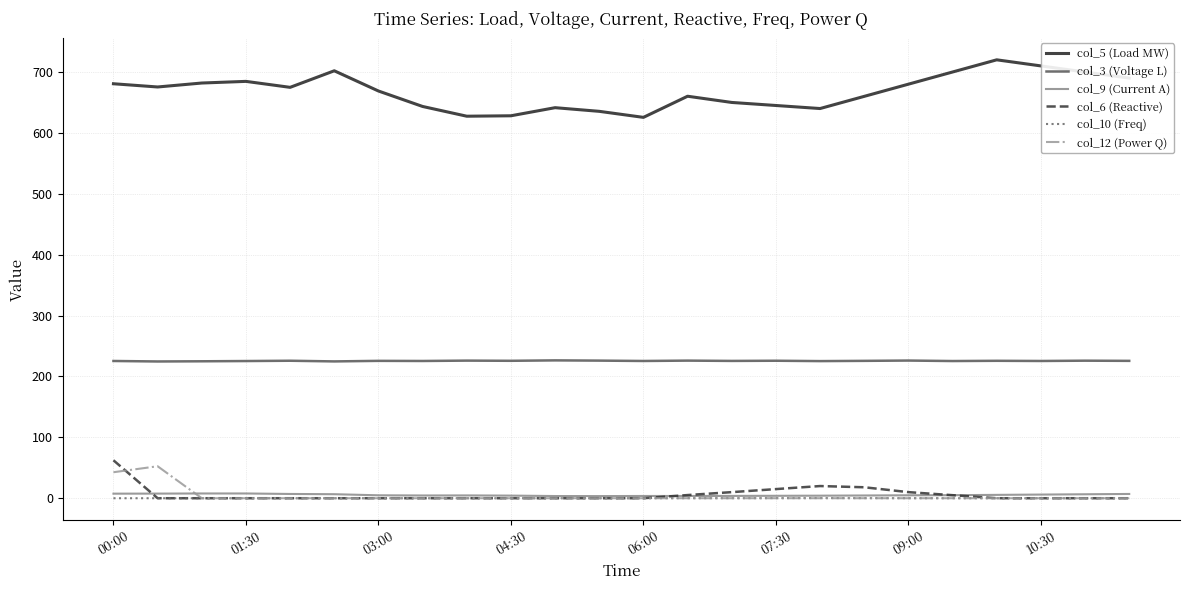

What are all the series names shown in the legend?

col_5 (Load MW), col_3 (Voltage L), col_9 (Current A), col_6 (Reactive), col_10 (Freq), col_12 (Power Q)